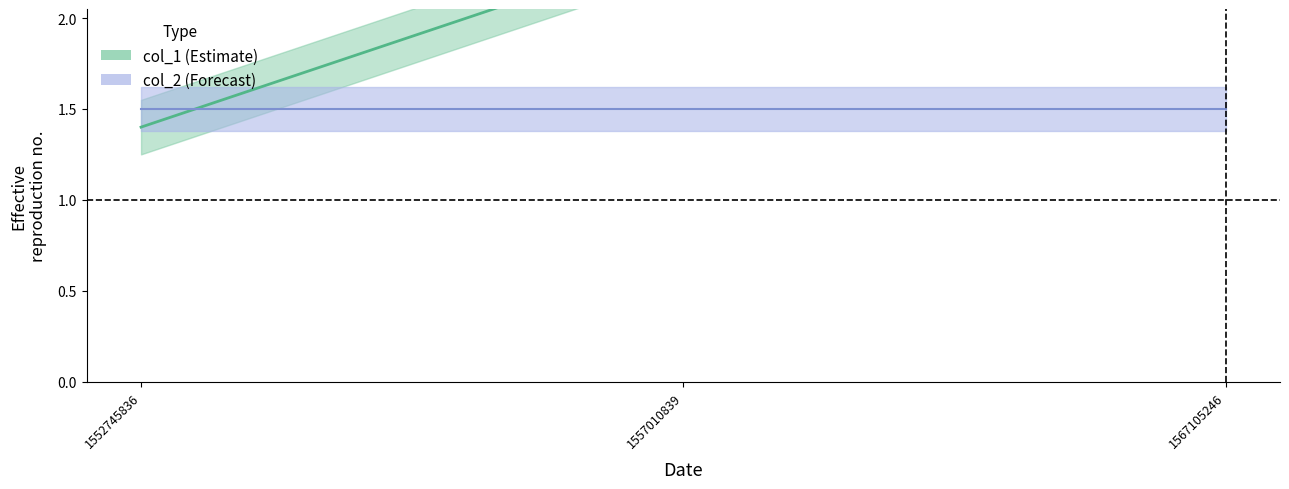

What value does the data have at 1557010839?

2.4